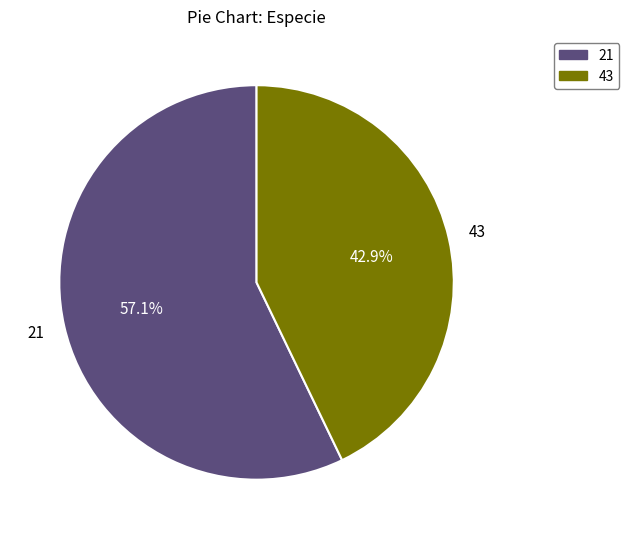

Do 43 and 21 together represent more than half of the pie?

Yes